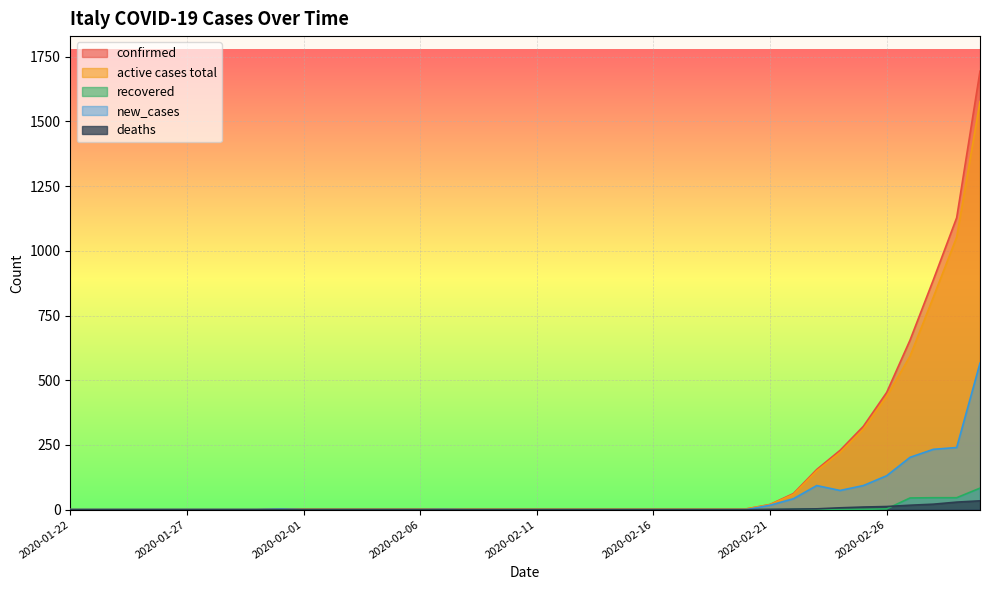

At which category is the sum across all series the highest?

2020-03-01